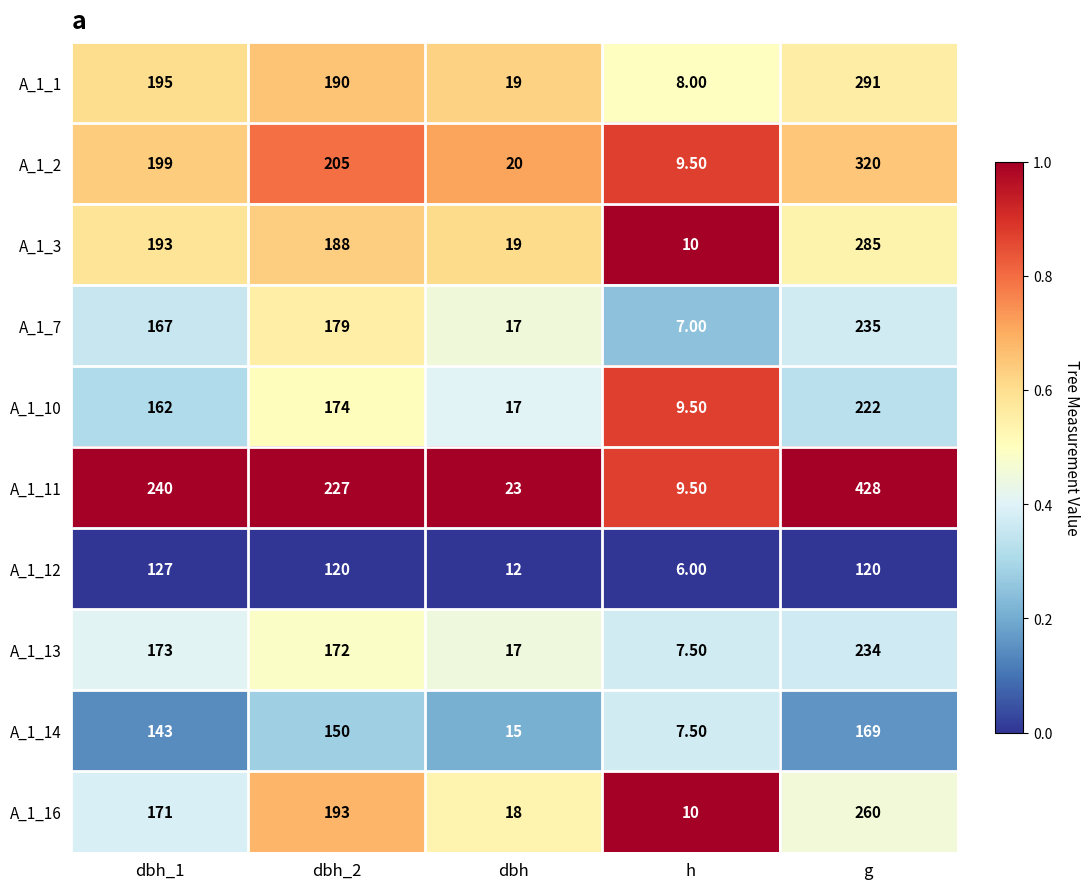

What is the sum of all A_1_1 values?

703.0